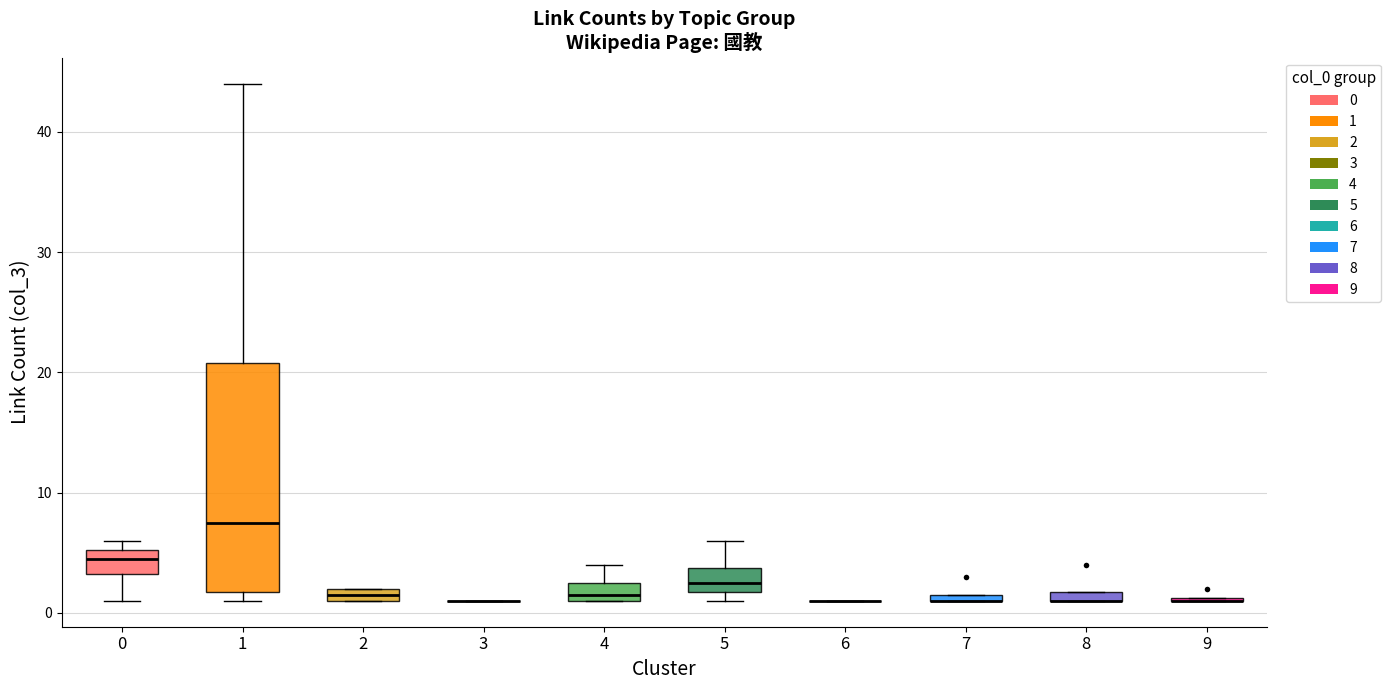

Where is the upper edge of the box at x = 8 on the y-axis? The values are not printed on the chart, so give them approximately, as read against the axis.

2